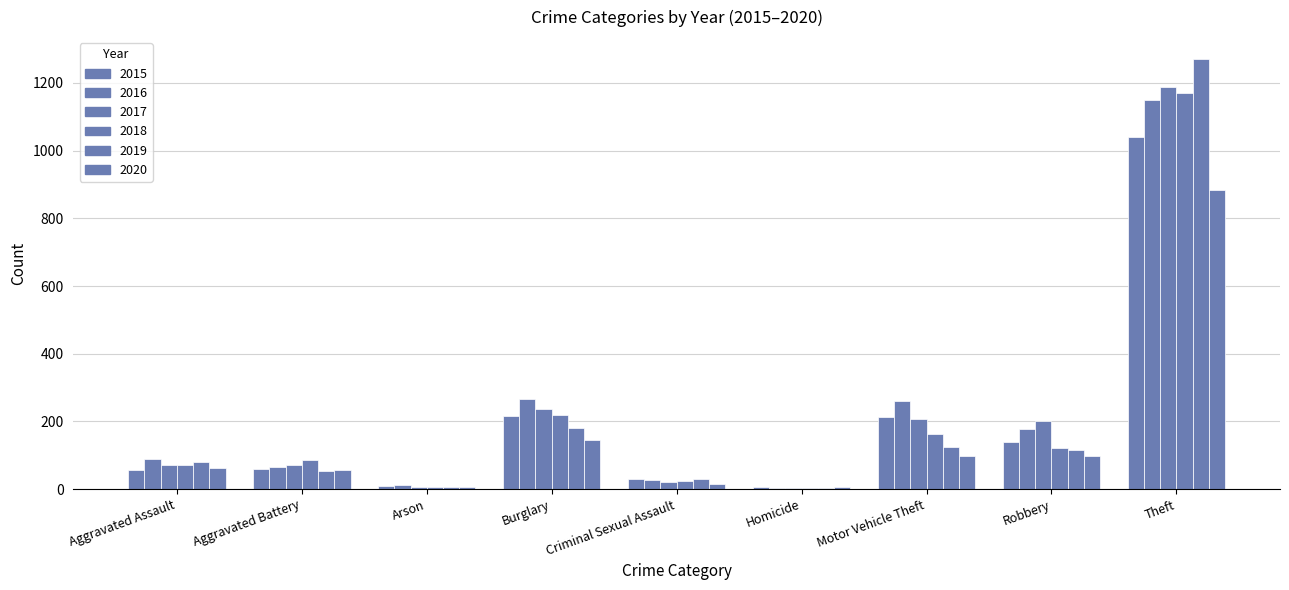

What is the sum of the 2017 values at Arson and Burglary?

244